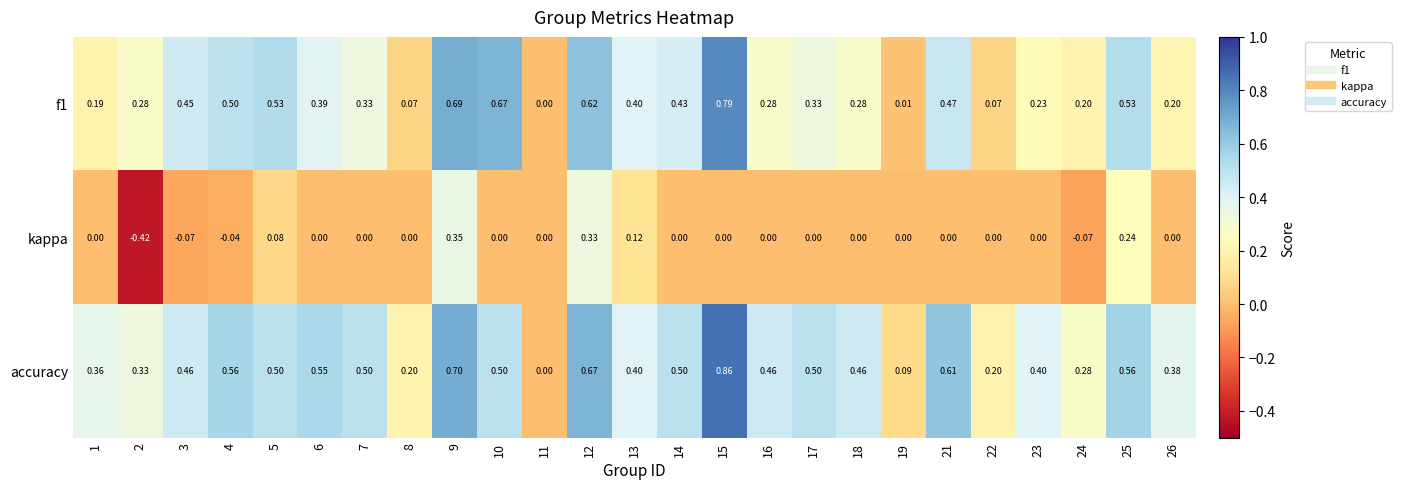

List the series in order of their peak value, highest first.

accuracy, f1, kappa